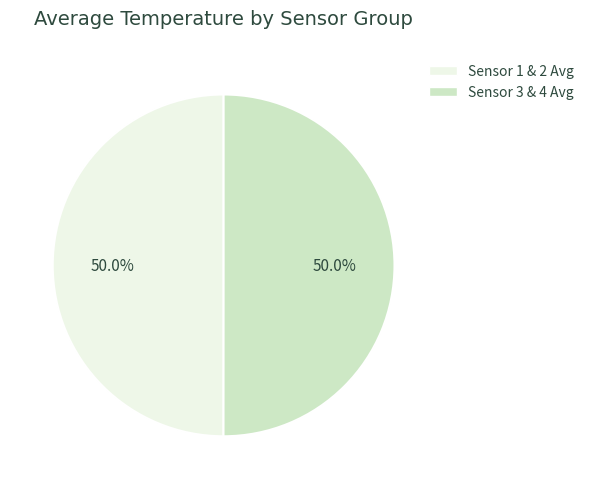

How many segments does this pie chart have?

2